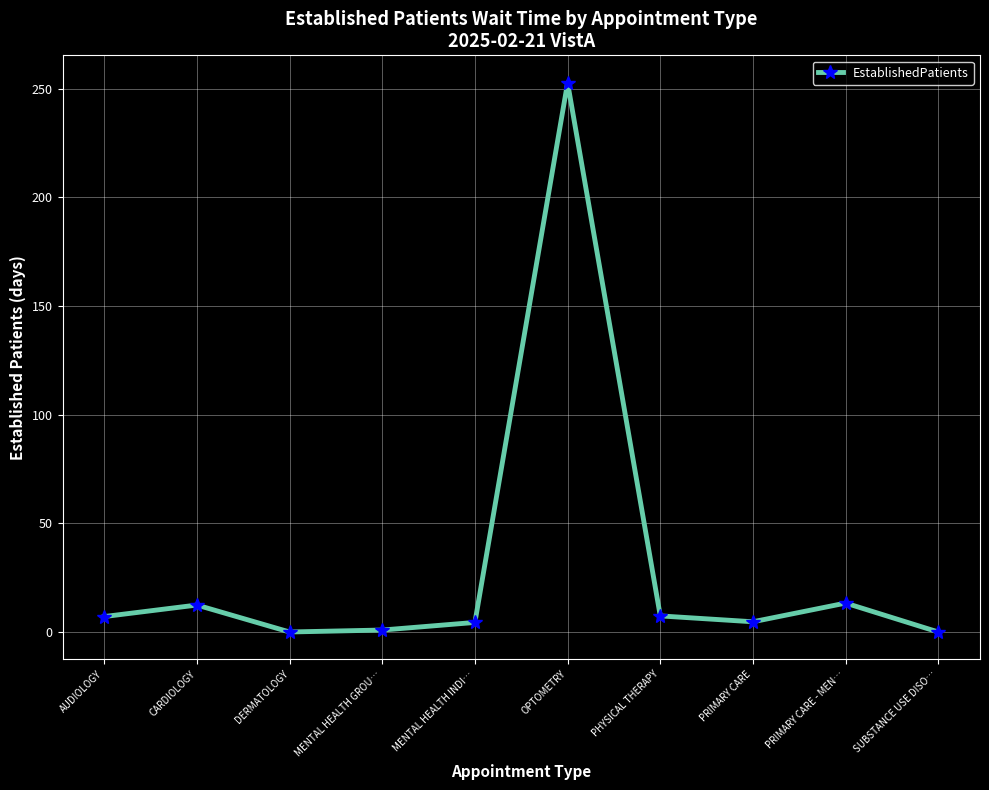

What is the value of the 2nd point from the left?

12.4